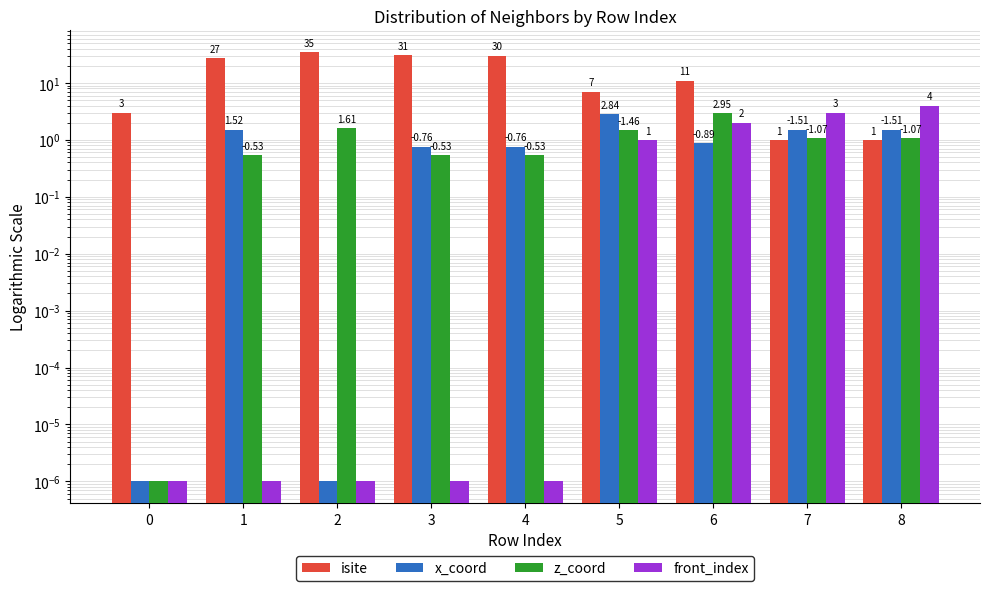

Reading left to right, extract all data points from this chart.

isite: 0=3.0	1=27.0	2=35.0	3=31.0	4=30.0	5=7.0	6=11.0	7=1.0	8=1.0
x_coord: 0=0.0	1=1.5	2=0.0	3=0.8	4=0.8	5=2.8	6=0.9	7=1.5	8=1.5
z_coord: 0=0.0	1=0.5	2=1.6	3=0.5	4=0.5	5=1.5	6=3.0	7=1.1	8=1.1
front_index: 0=0.0	1=0.0	2=0.0	3=0.0	4=0.0	5=1.0	6=2.0	7=3.0	8=4.0